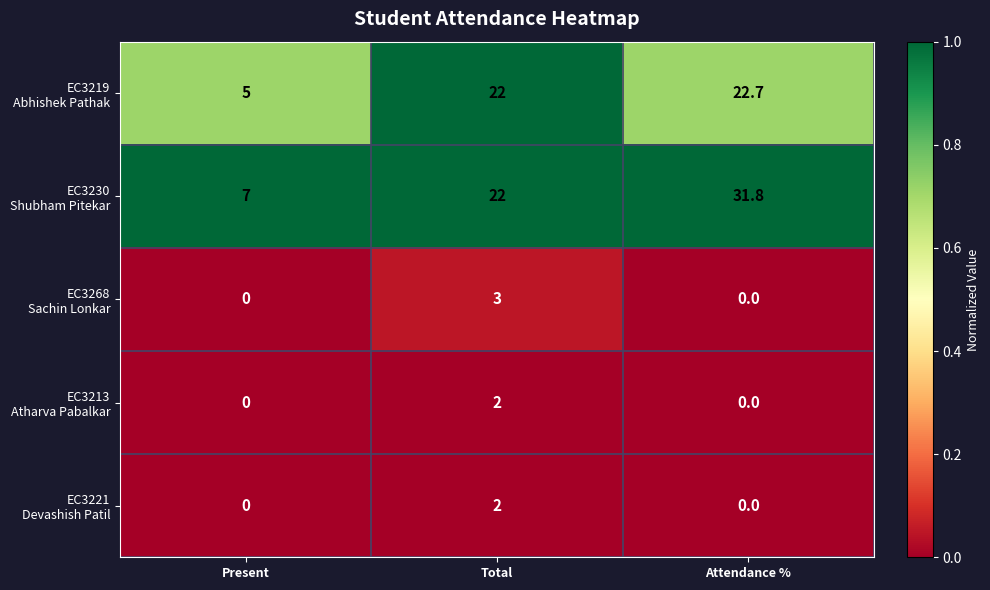

What is the greatest value displayed?

31.8